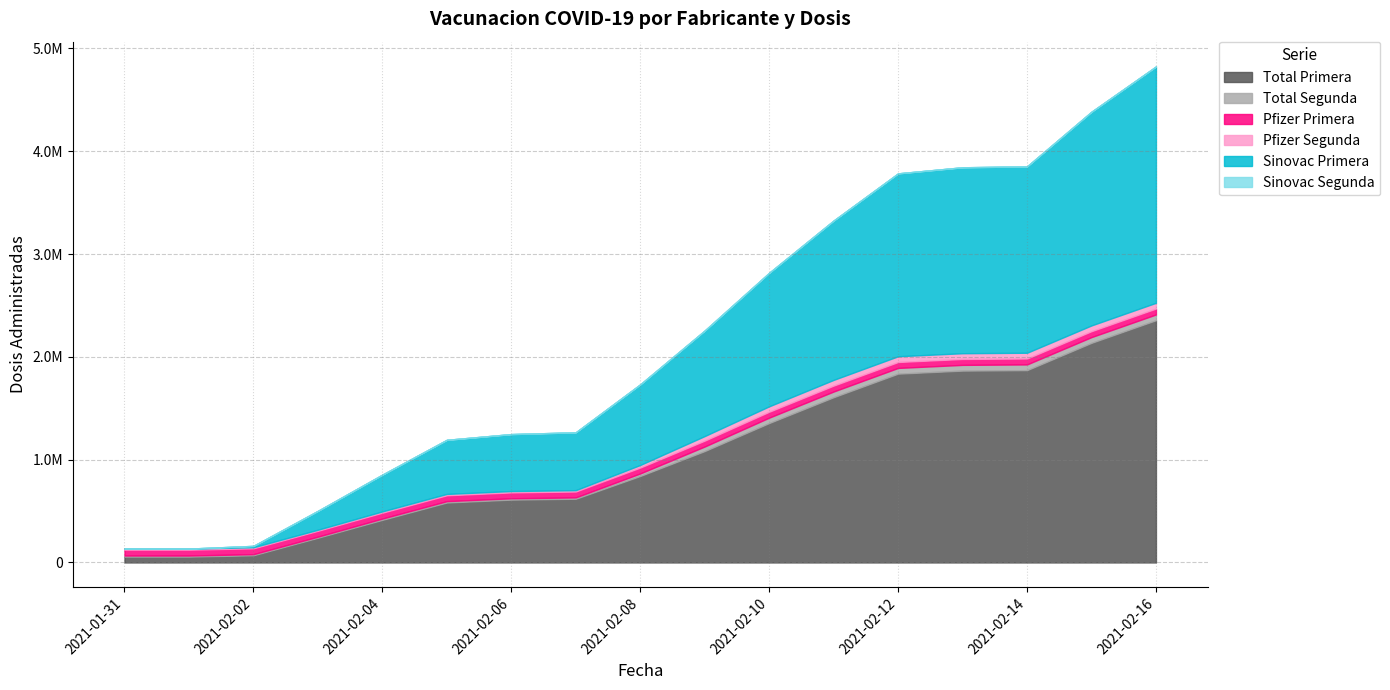

Which series has the largest range (max minus min)?

Total Primera